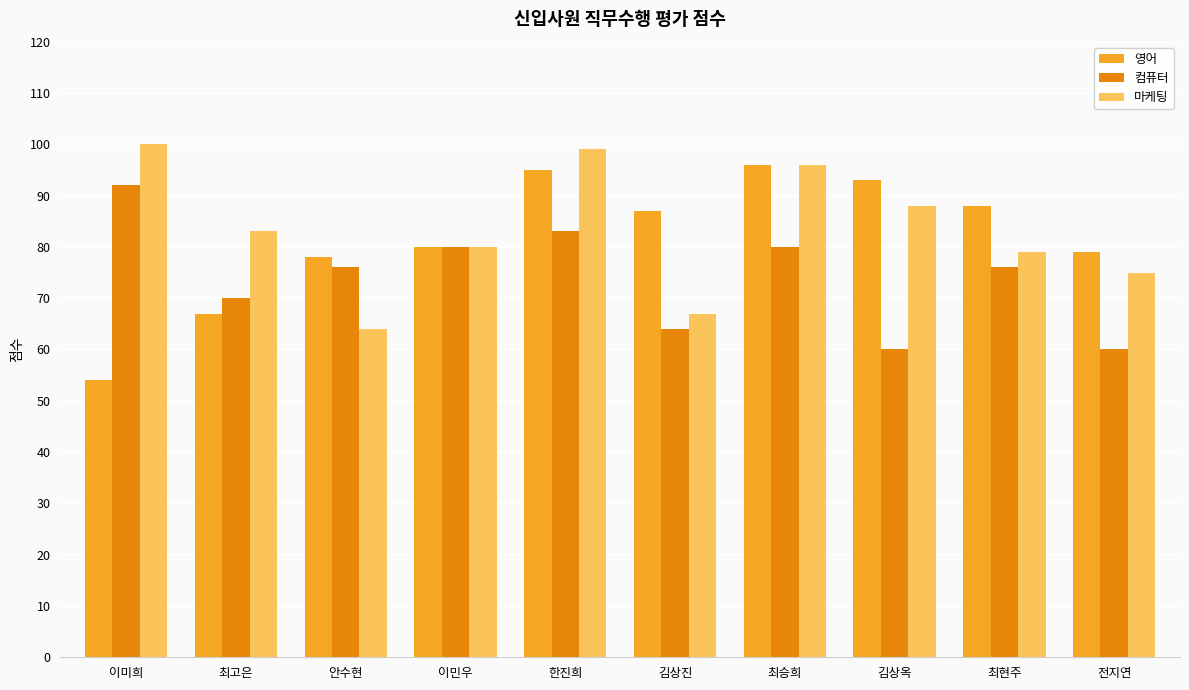

What position from the right is 이민우?

7